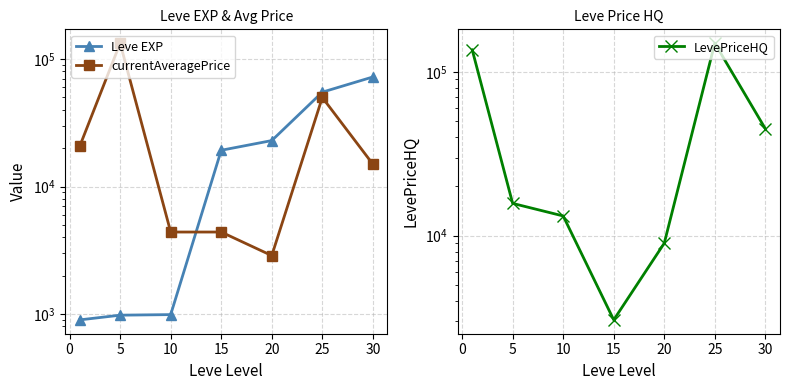

True or false: LevePriceHQ has a value of 9500.5 at 5.

False